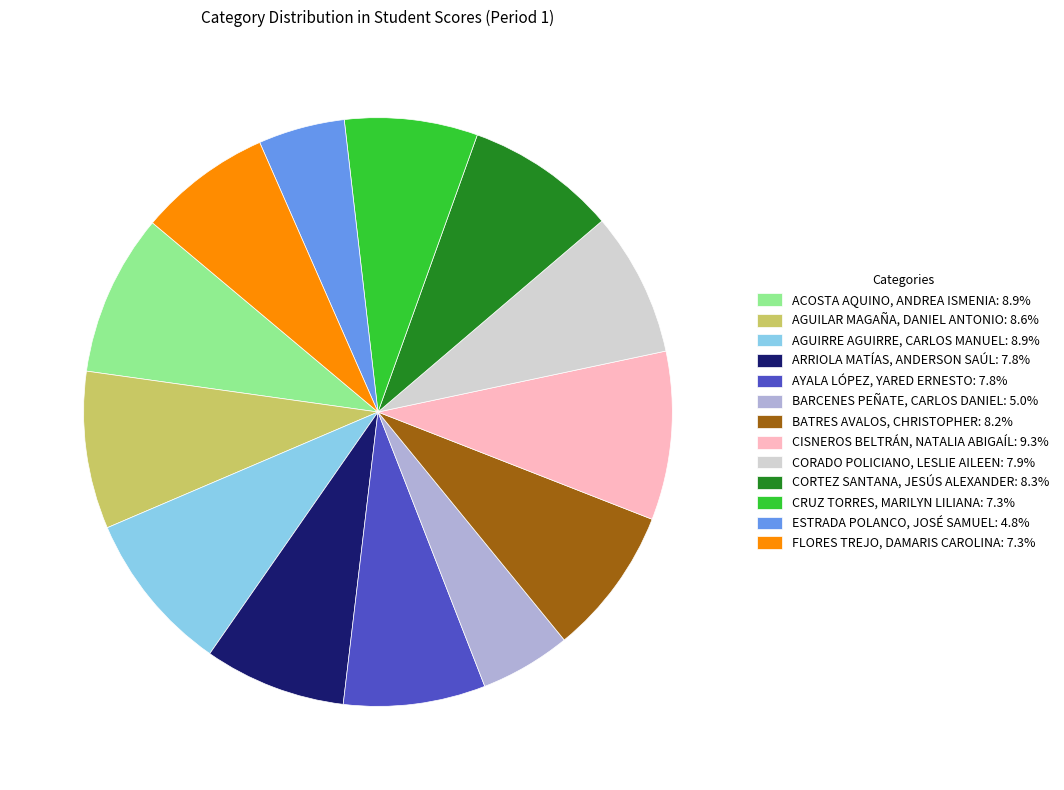

True or false: ARRIOLA MATÍAS, ANDERSON SAÚL accounts for 1% of the total.

False